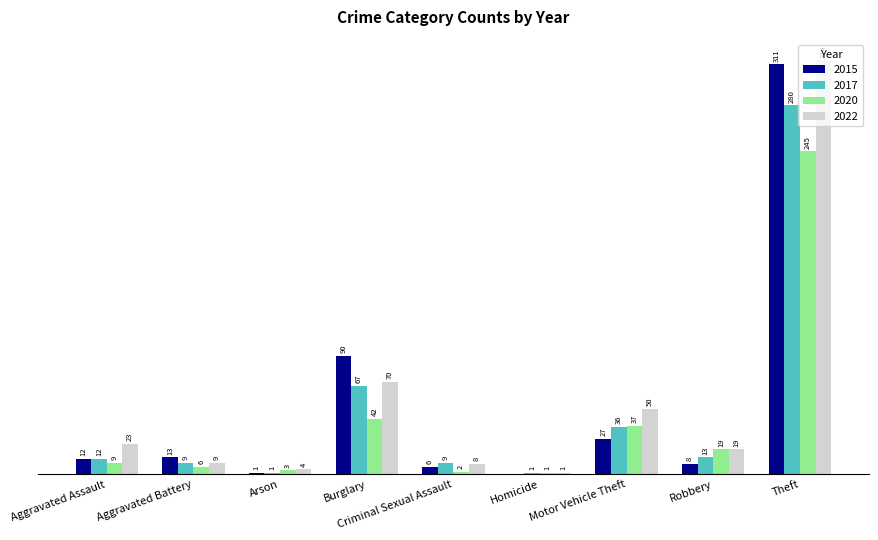

Is the value of 2022 at Arson greater than the value of 2015 at Criminal Sexual Assault?

No